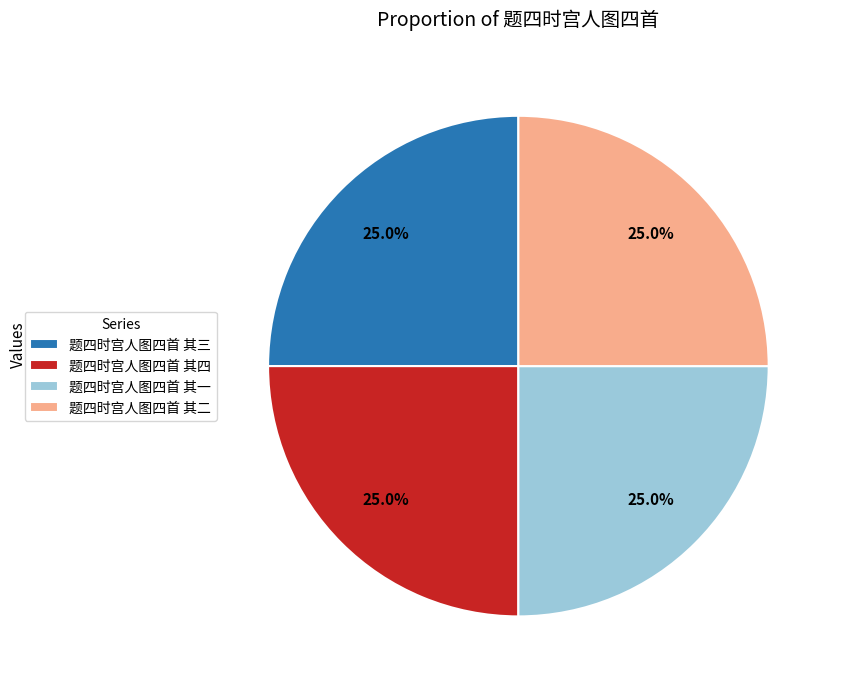

What is the ratio of the value at 题四时宫人图四首 其三 to the value at 题四时宫人图四首 其二?

1.0